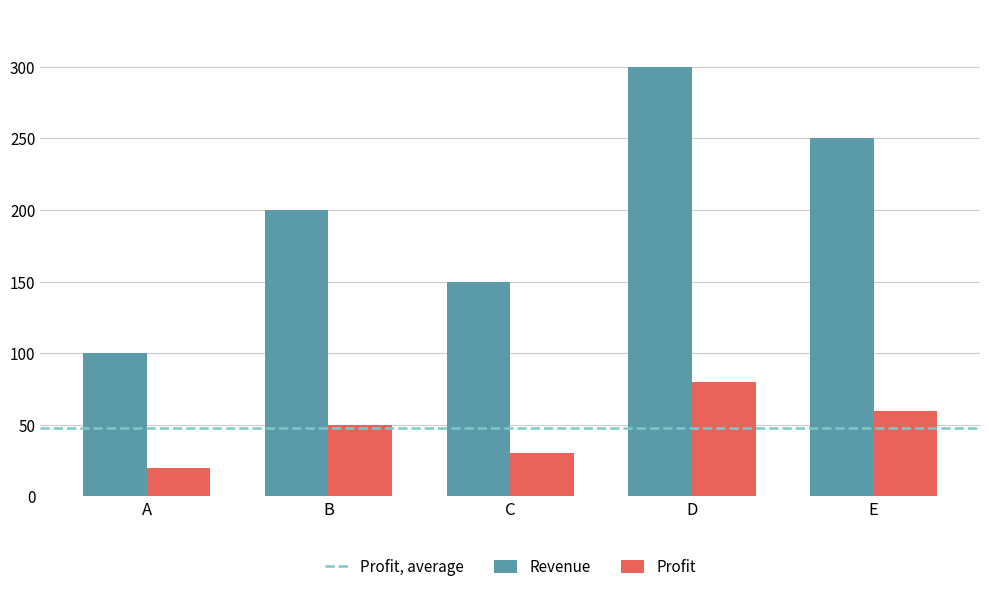

Which label corresponds to the smallest value in the chart?

A